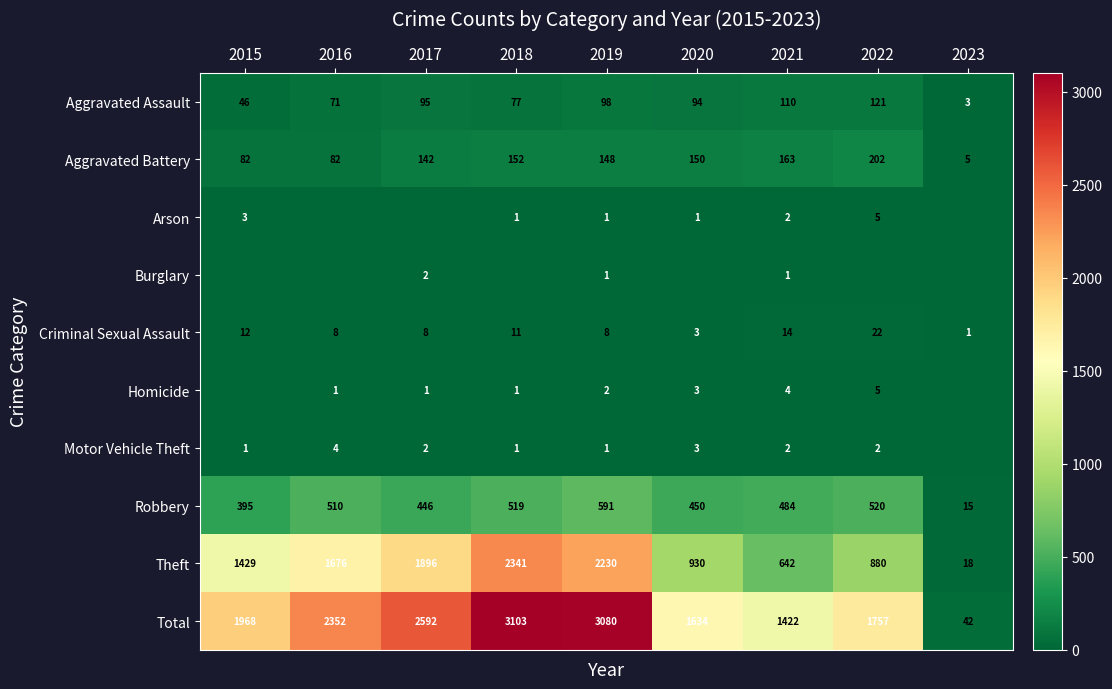

Count the number of data series in this chart.

10